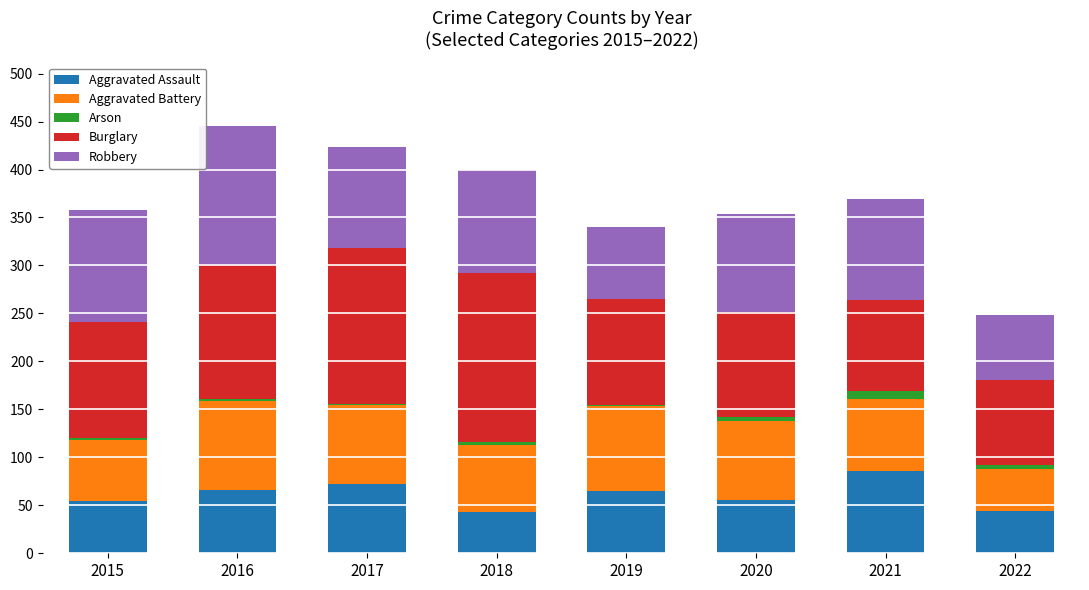

What is the maximum value for Aggravated Assault?

86